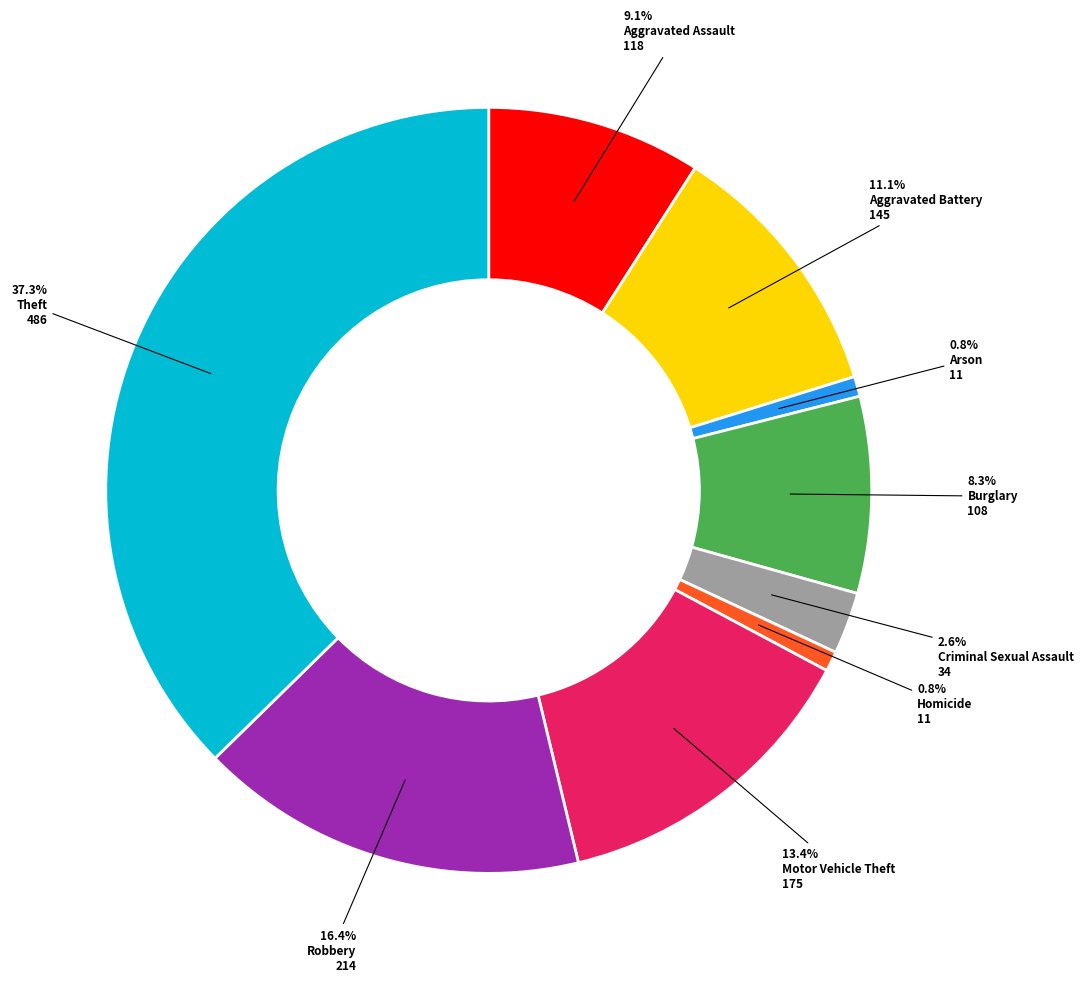

Is there any slice that represents more than half of the pie?

No